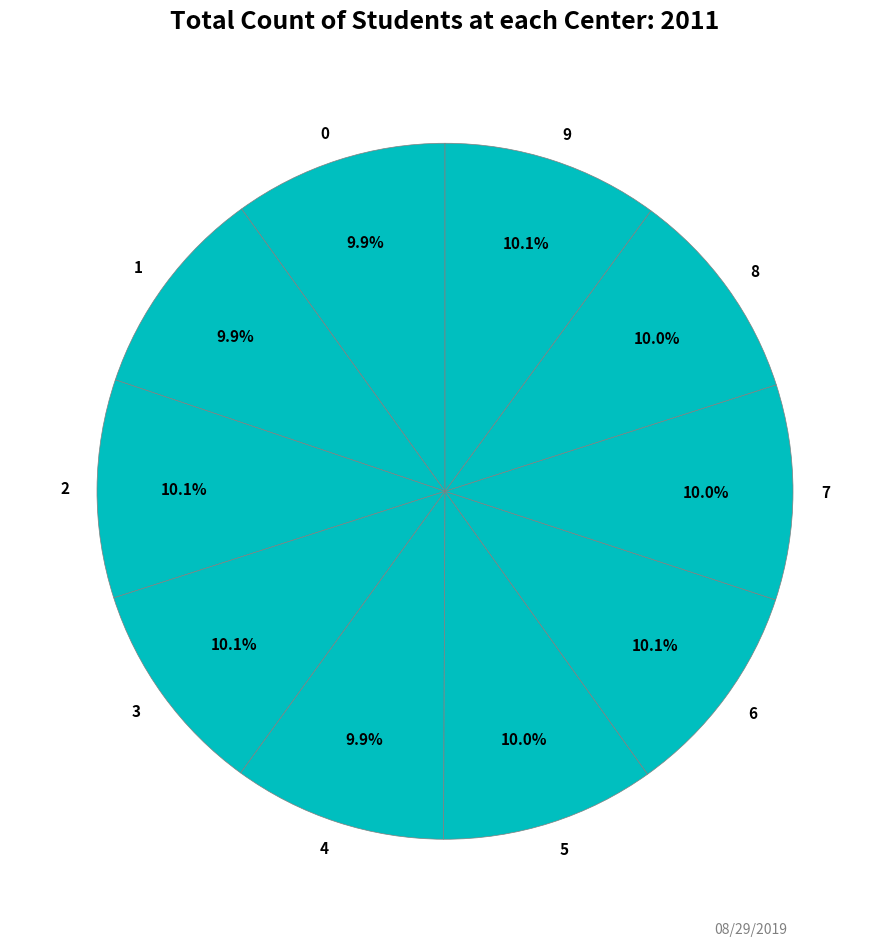

To the nearest percent, what portion does 4 represent?

10%